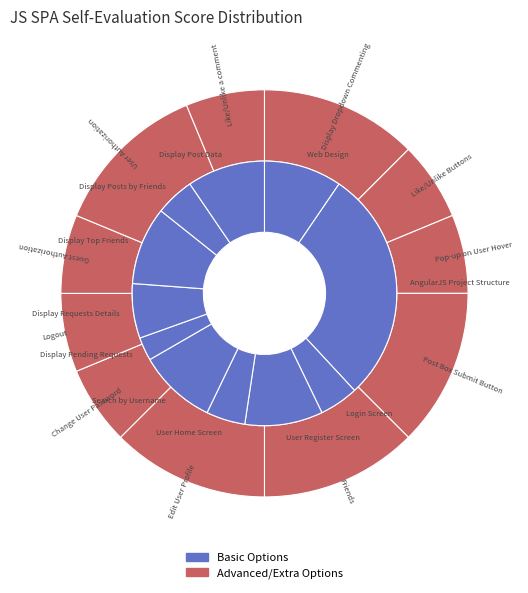

Does User Home Screen represent more than half of the total?

No